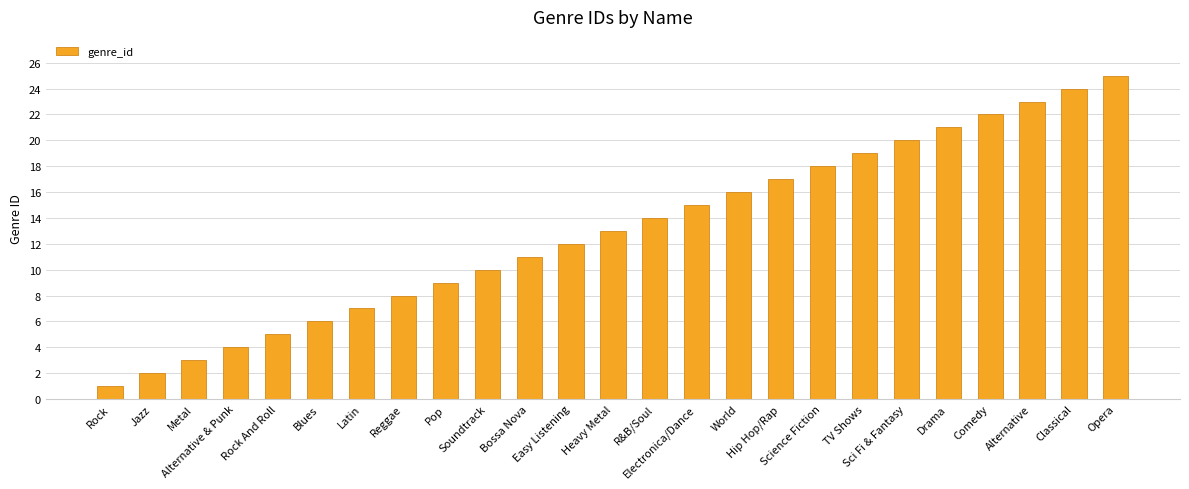

What is the change in value from Rock And Roll to Soundtrack?

+5